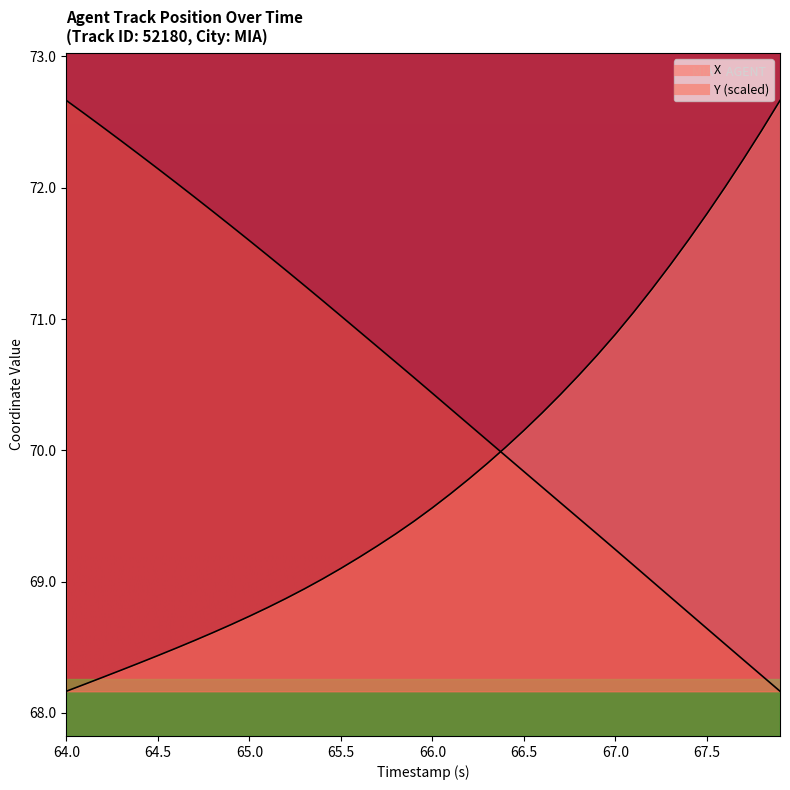

How many times do X and Y cross each other?

1